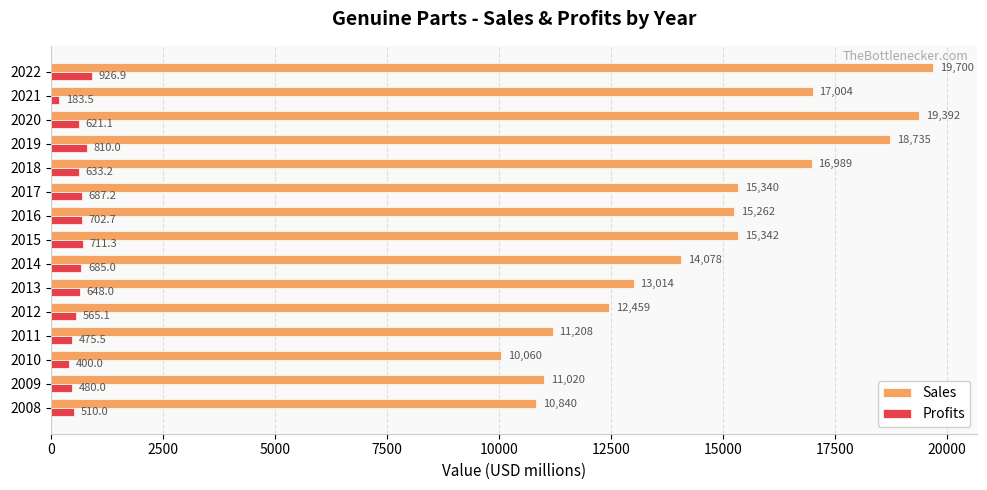

Which series has the largest total across all categories?

Sales